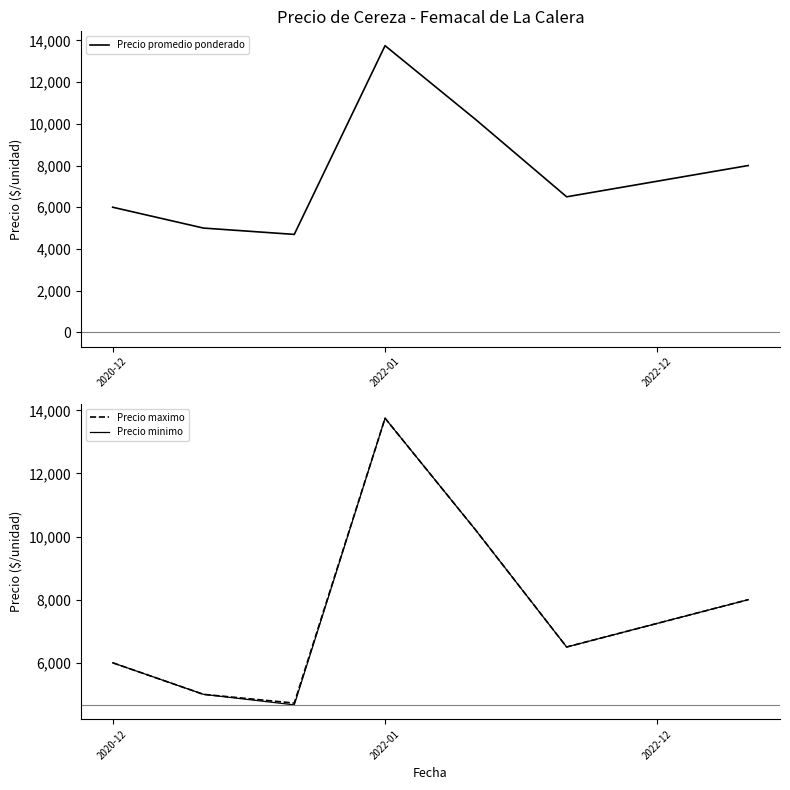

Rank the series by their average value, from highest to lowest.

Precio maximo, Precio promedio ponderado, Precio minimo